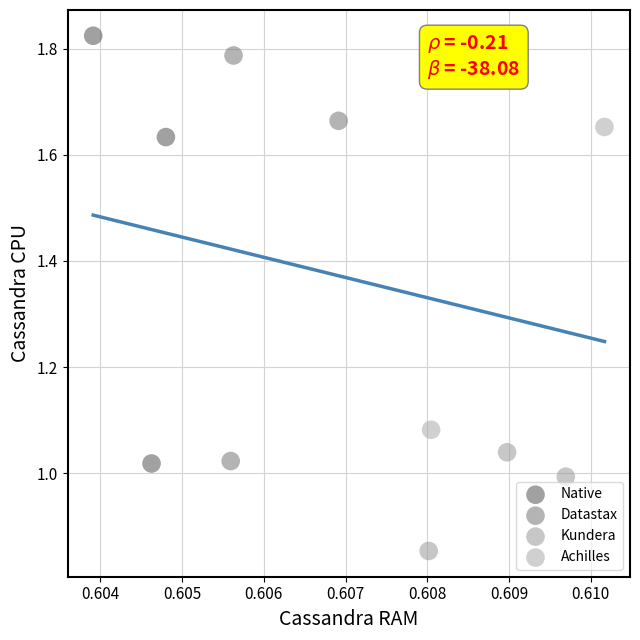

Which series contains the lowest Y value?

Kundera